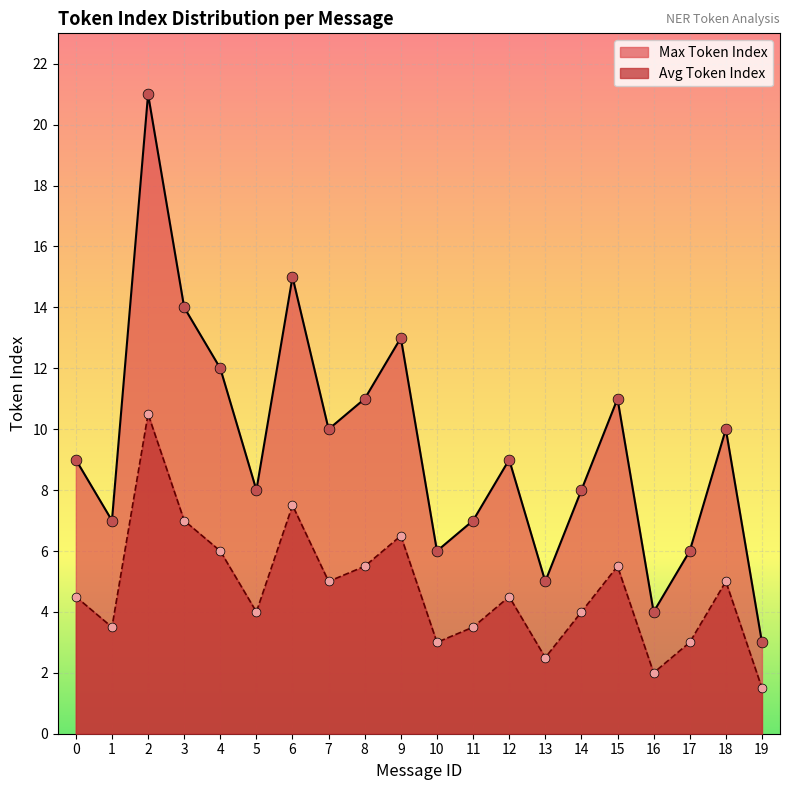

Which series contains the lowest Y value?

Avg Token Index